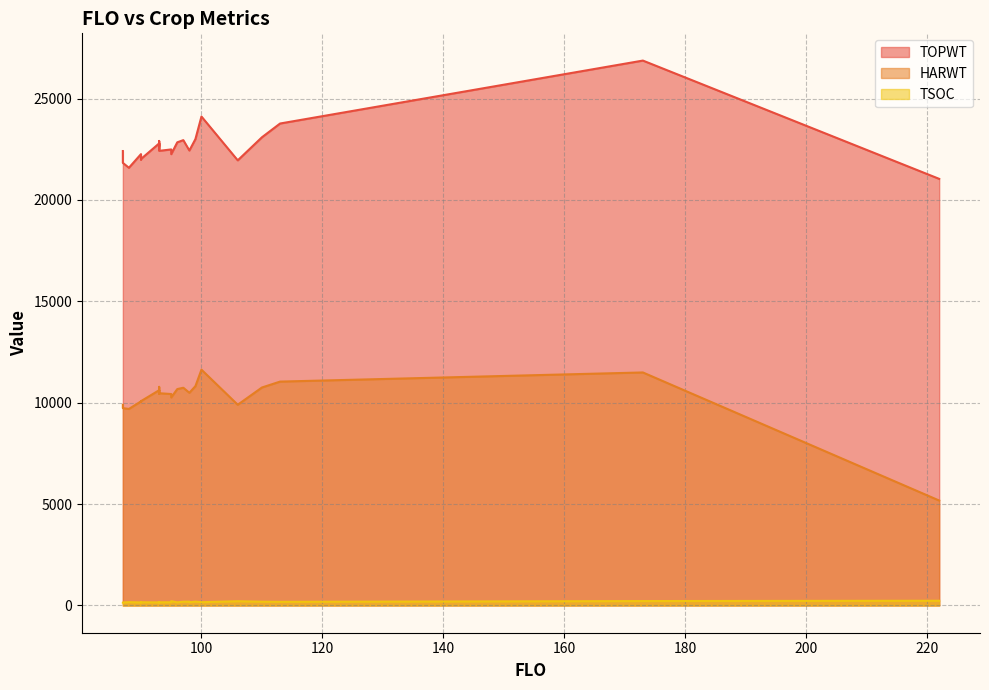

Reading left to right, what are all the values shown in this chart?

TOPWT: 87=22412	87=21828	88=21586	90=22260	90=21990	90=22020	93=22787	93=22641	93=22787	93=22502	93=22909	93=22421	95=22491	95=22257	96=22842	97=22949	98=22437	98=22437	99=23000	100=24114	106=21953	110=23090	113=23769	173=26873	222=21040
HARWT: 87=9898	87=9733	88=9692	90=10066	90=10043	90=10076	93=10616	93=10587	93=10616	93=10441	93=10782	93=10468	95=10428	95=10259	96=10672	97=10738	98=10490	98=10490	99=10816	100=11629	106=9900	110=10750	113=11041	173=11492	222=5175
TSOC: 87=141	87=149	88=164	90=150	90=149	90=159	93=152	93=157	93=169	93=169	93=145	93=157	95=158	95=212	96=155	97=186	98=188	98=157	99=189	100=162	106=210	110=186	113=180	173=218	222=233